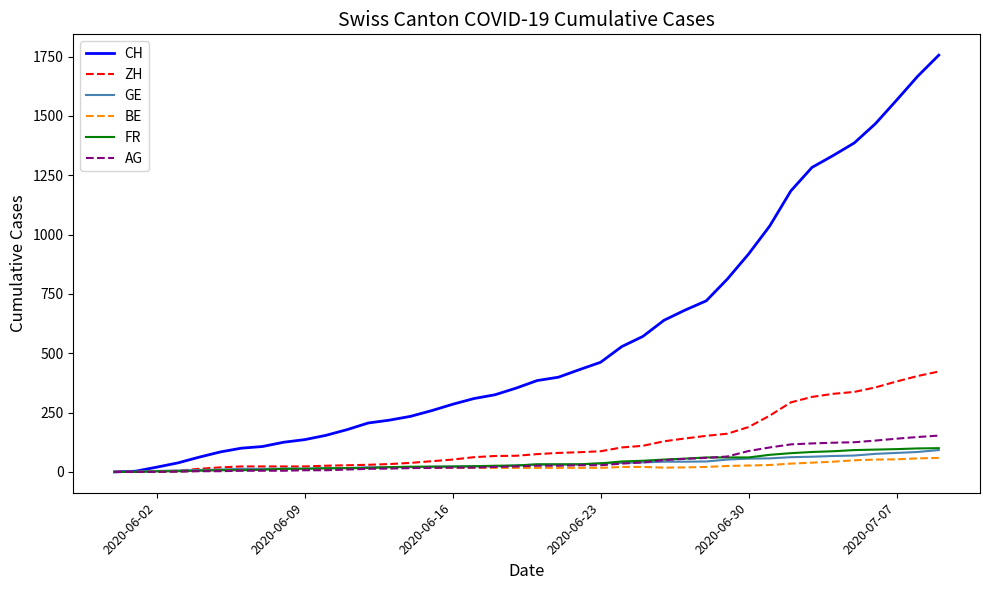

What is the maximum value shown in the chart?

1756